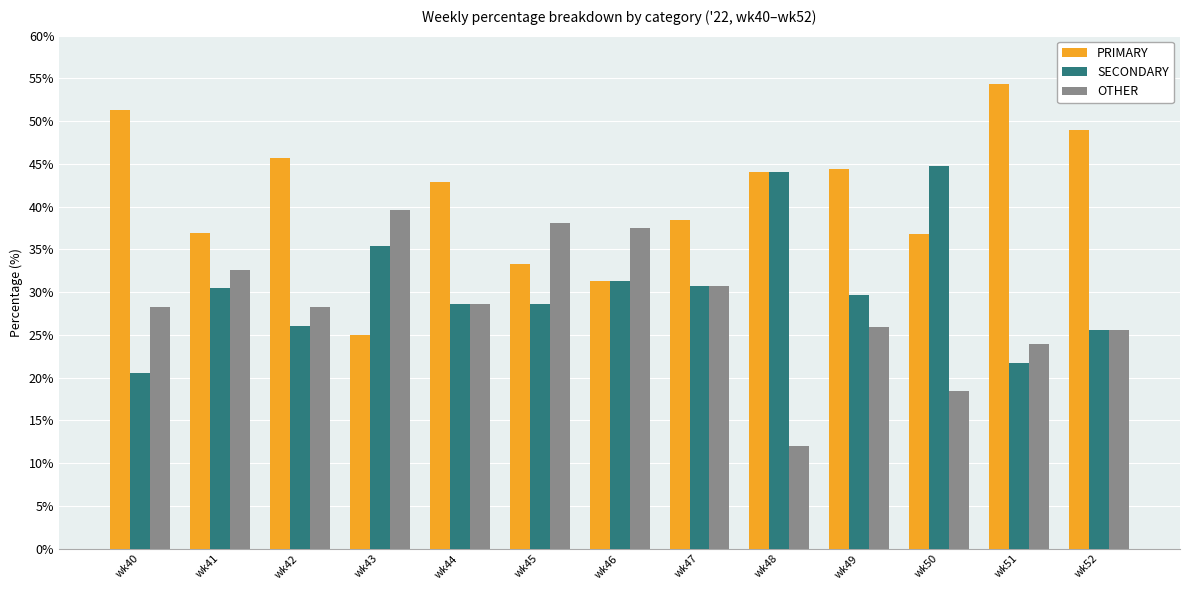

Count the number of categories in the chart.

13